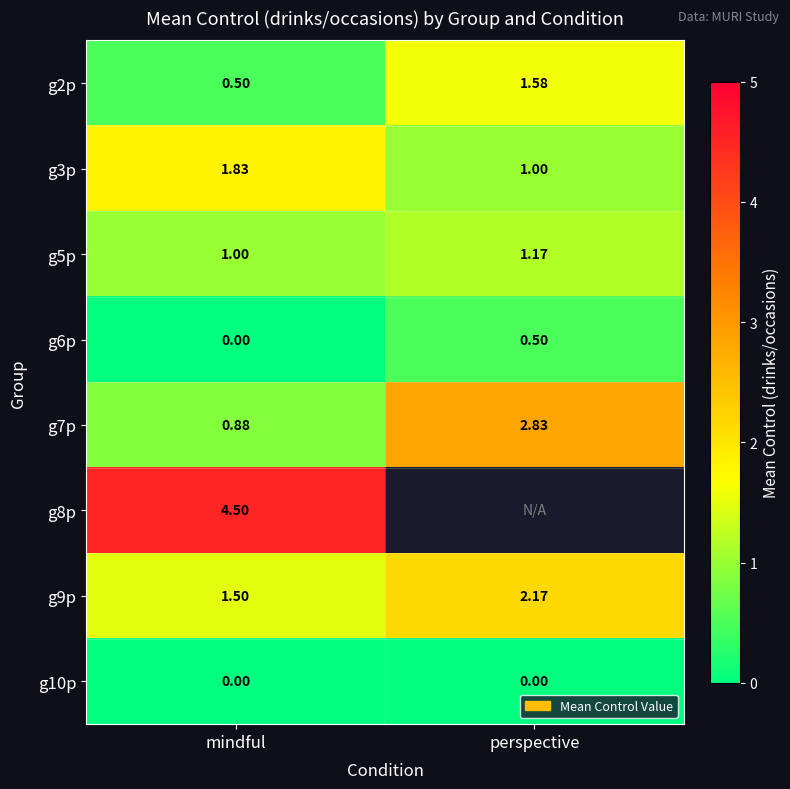

The value of g2p at perspective is 0.9. True or false?

False